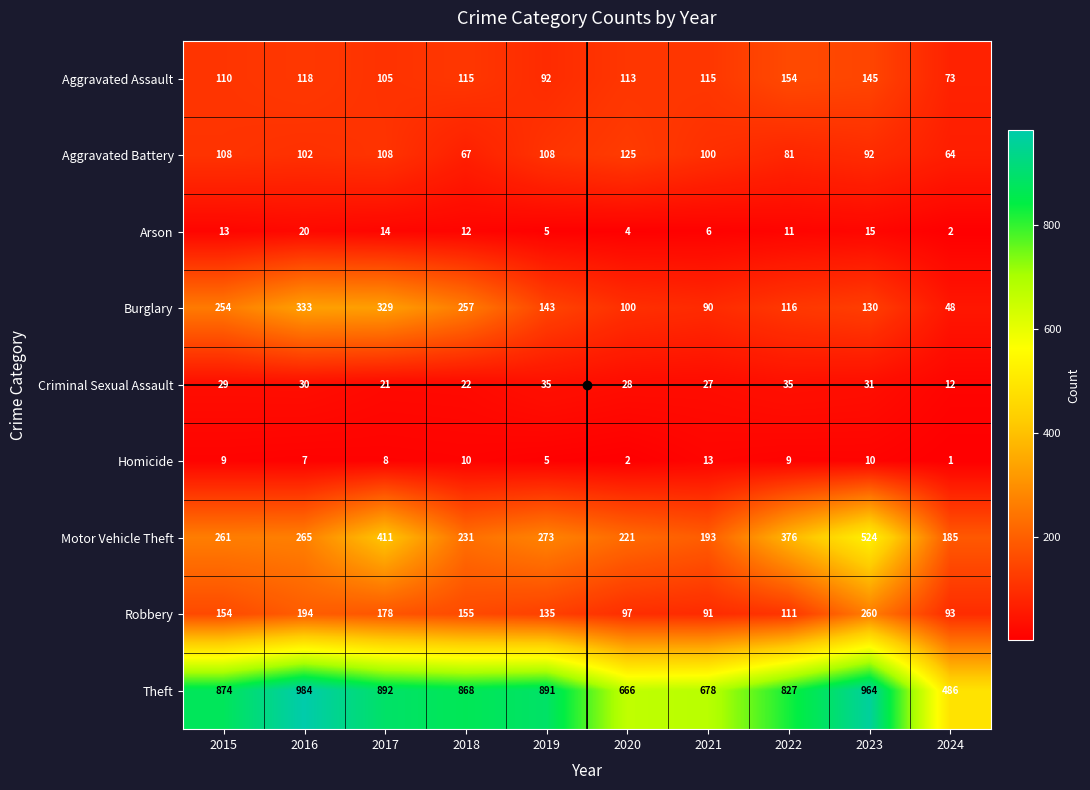

What is the difference between the highest and lowest values at 2020?

664